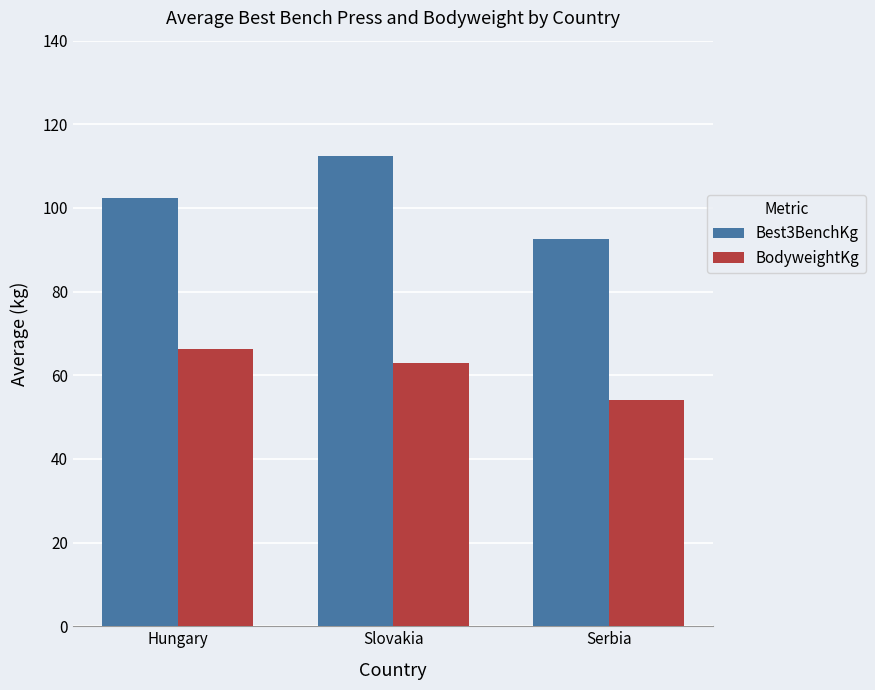

At how many categories does at least one series exceed 88?

3